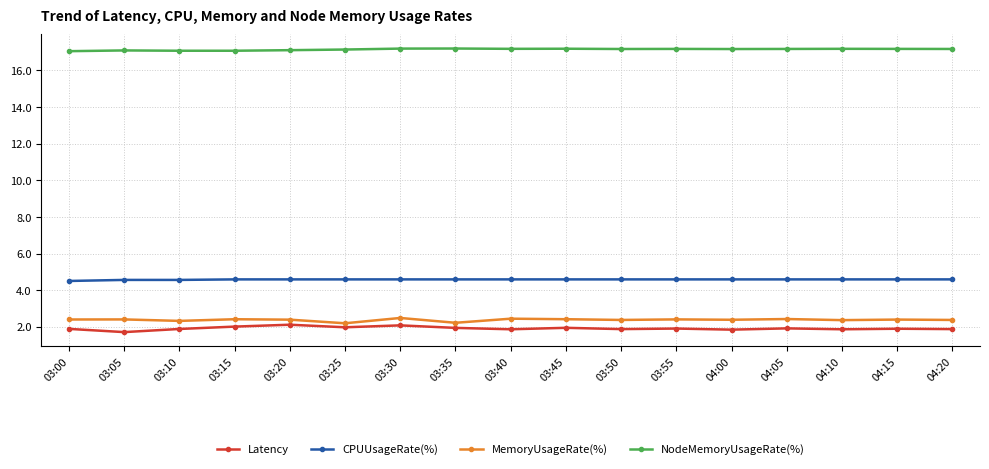

What is the lowest value of the CPUUsageRate(%) series?

4.5